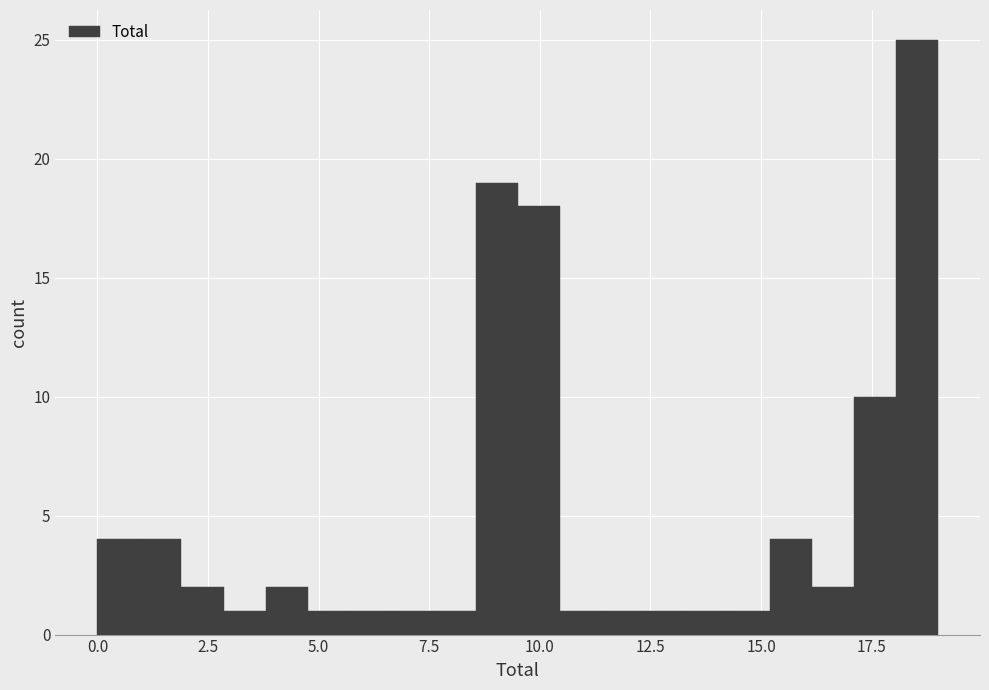

Read against the x-axis, roughly where is the centre of the tallest bar?

18.5